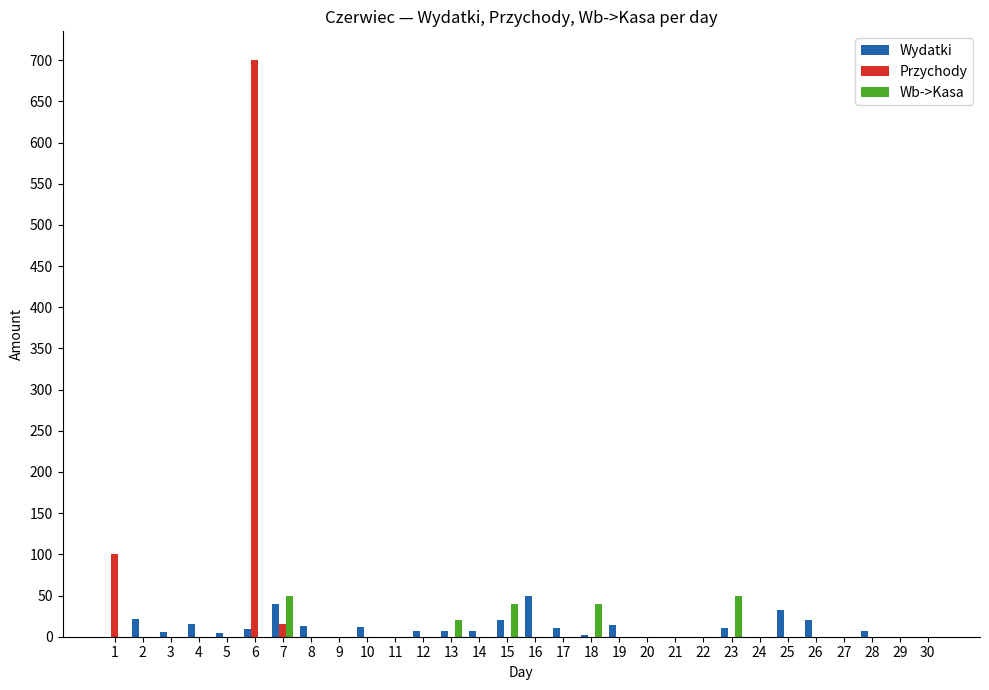

What is the greatest value displayed?

700